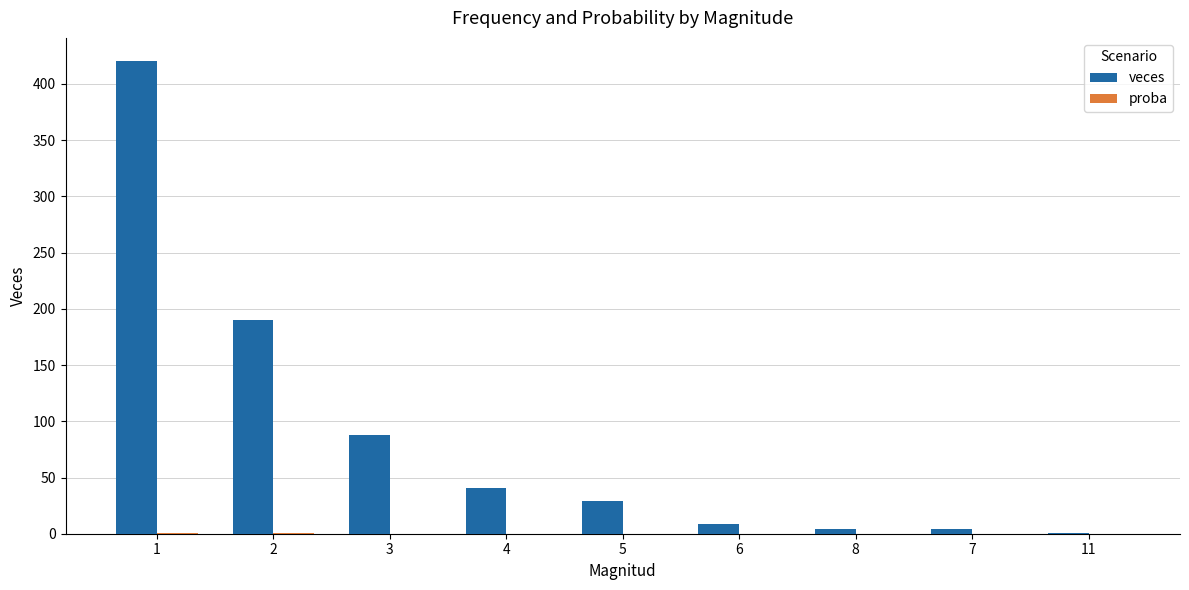

Which series has the largest total across all categories?

veces